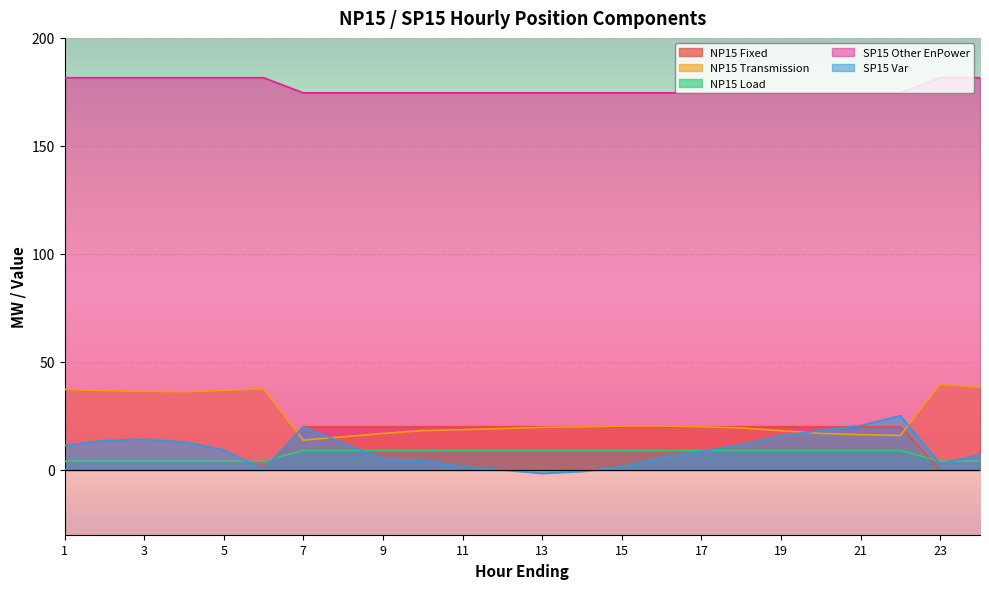

How many lines are shown in the chart?

5